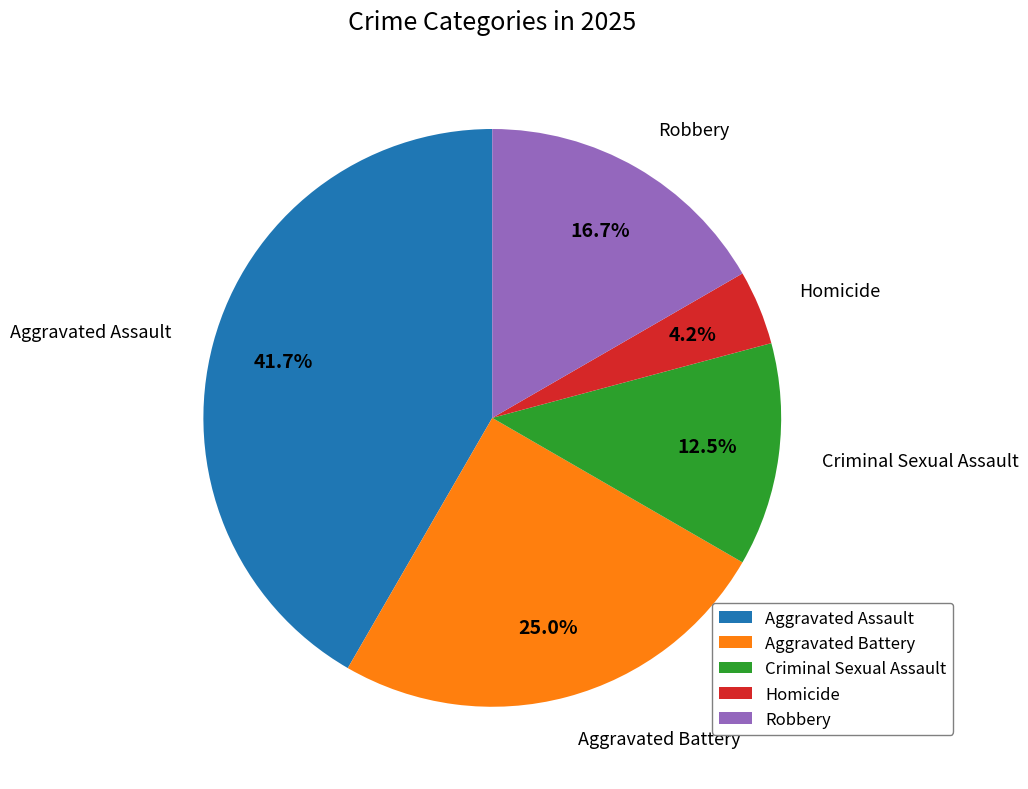

Is Robbery the majority of the pie?

No